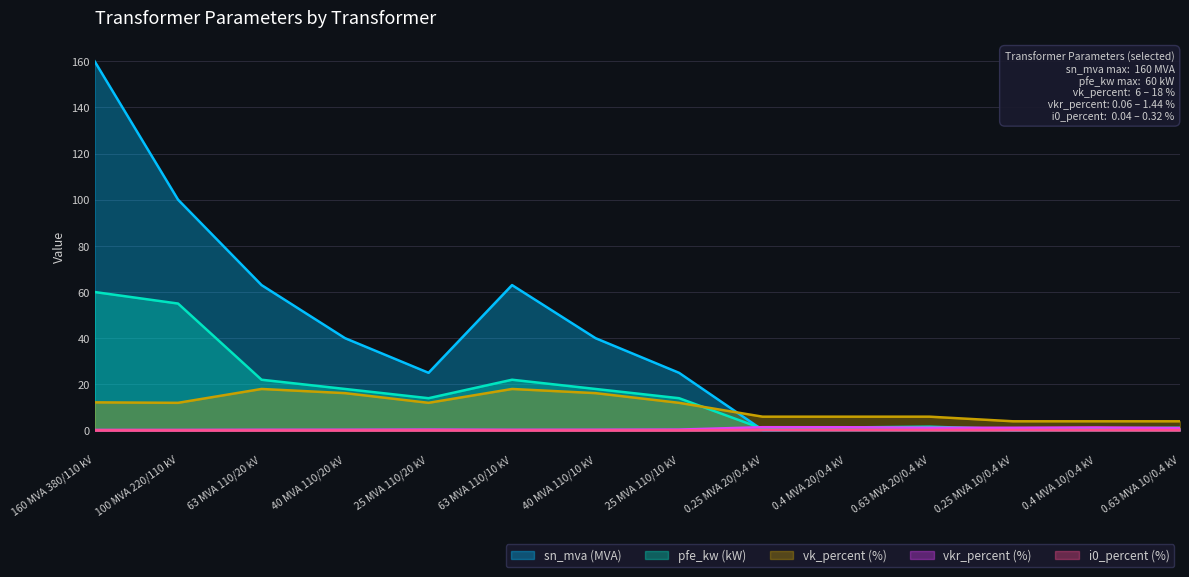

At how many categories does at least one series exceed 141?

1